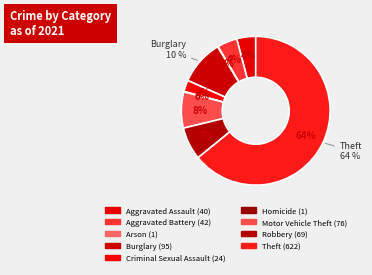

To the nearest percent, what percentage of the pie is Criminal Sexual Assault?

2%